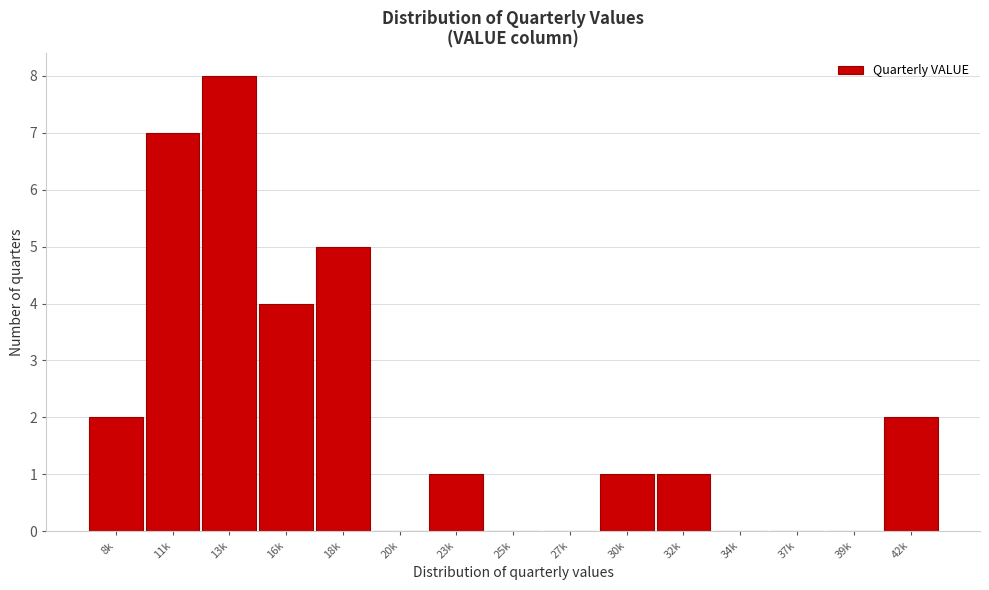

Reading right to left, what are all the values shown in this chart?

42k=2	39k=0	37k=0	34k=0	32k=1	30k=1	27k=0	25k=0	23k=1	20k=0	18k=5	16k=4	13k=8	11k=7	8k=2